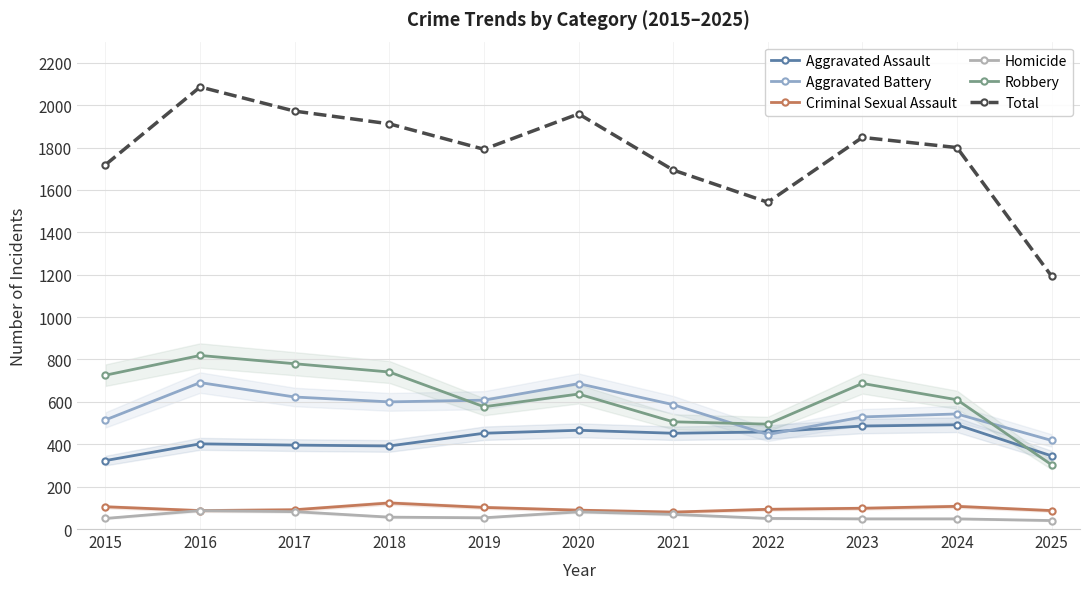

What is the smallest value displayed?

40